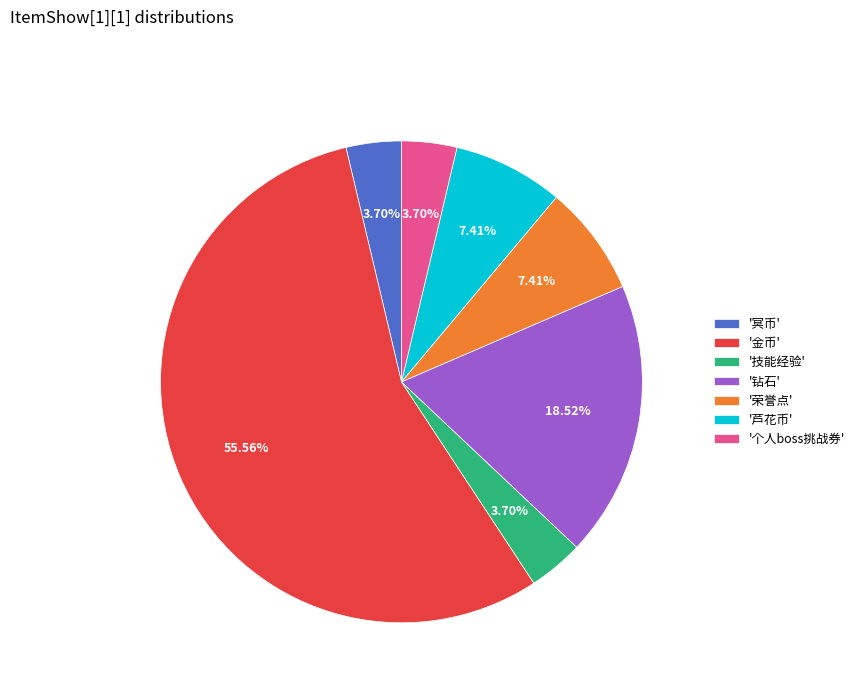

Is there a majority slice in this chart?

Yes